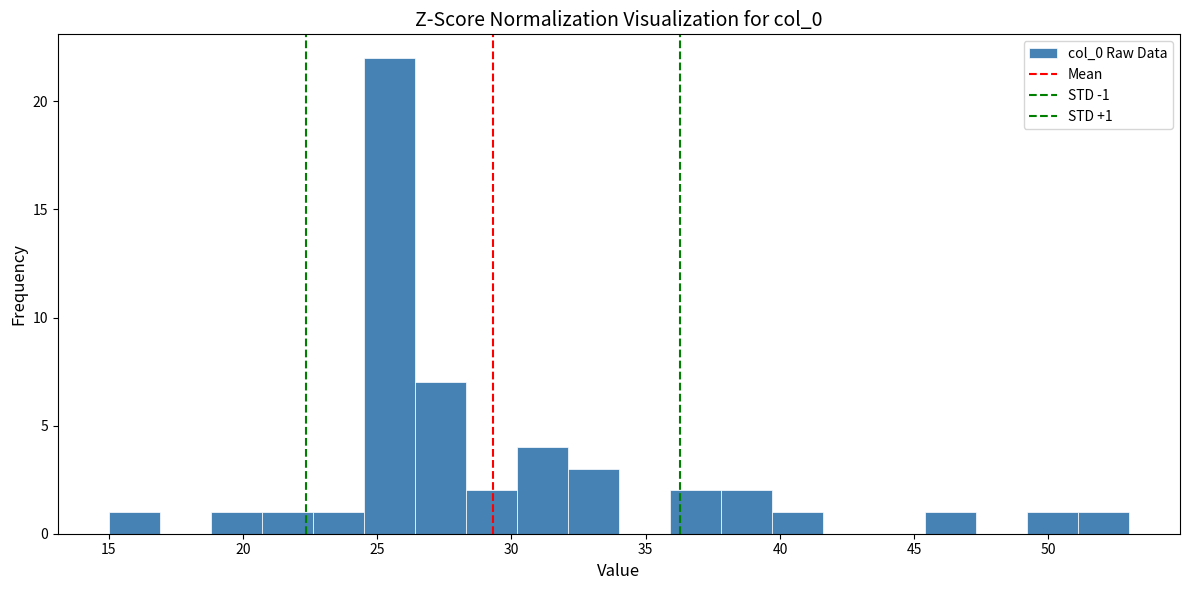

Around what value on the x-axis is the tallest bar? Give the approximate position of its centre, as read against the axis.

25.5